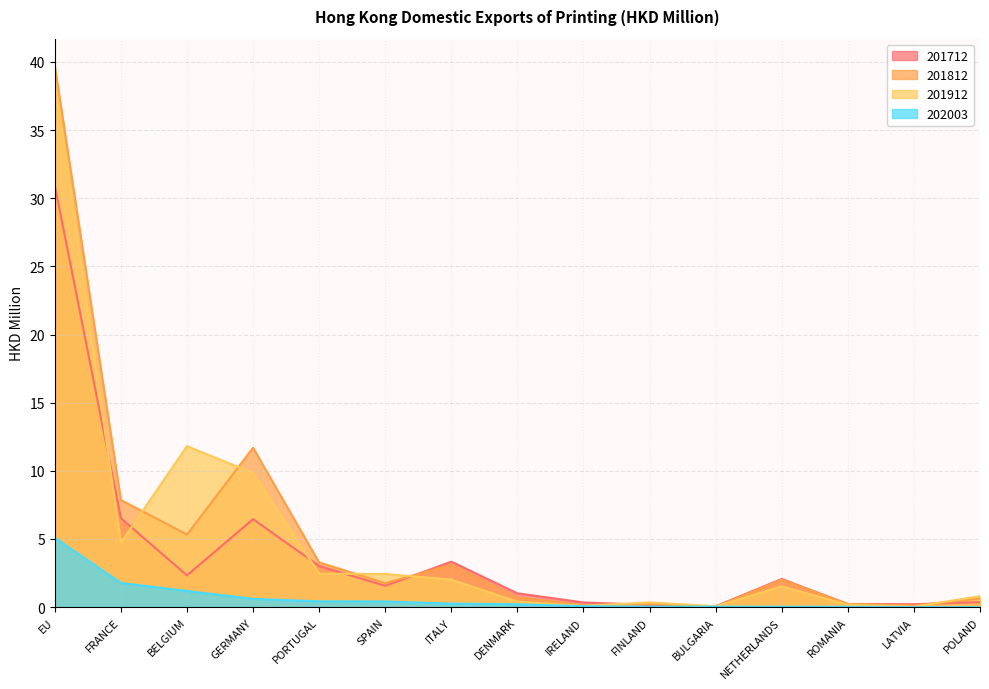

Is the value of 201912 at ITALY greater than the value of 202003 at LATVIA?

Yes